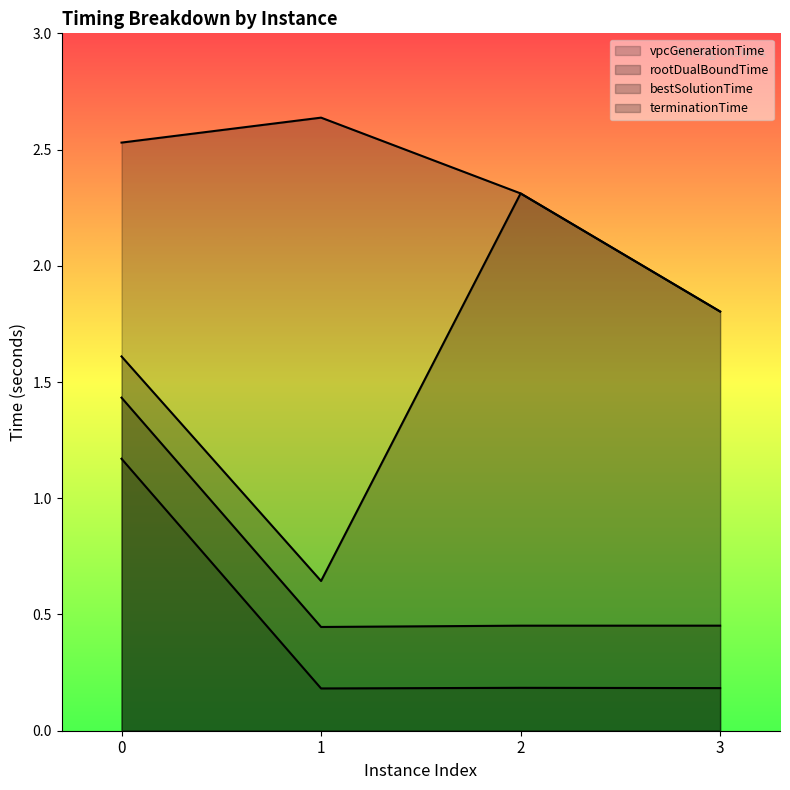

How many values in the terminationTime series exceed 2?

3